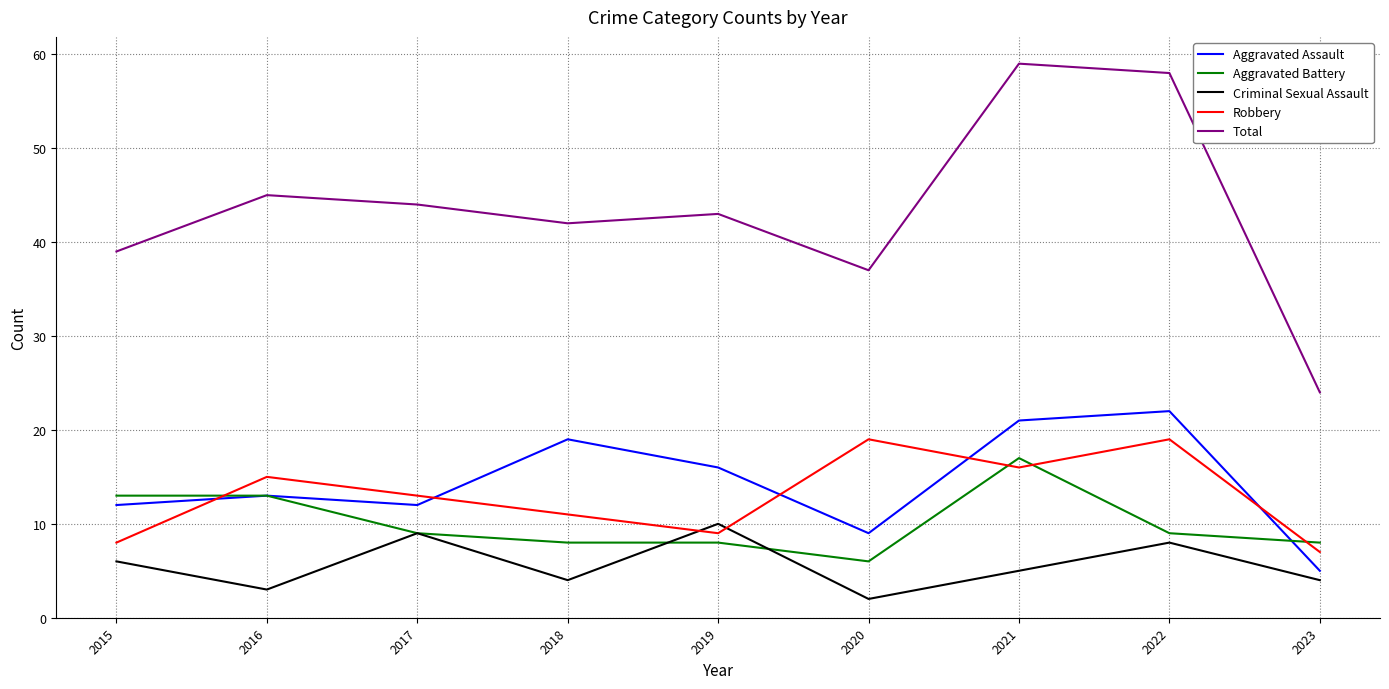

What is the total value across all series at 2015?

78